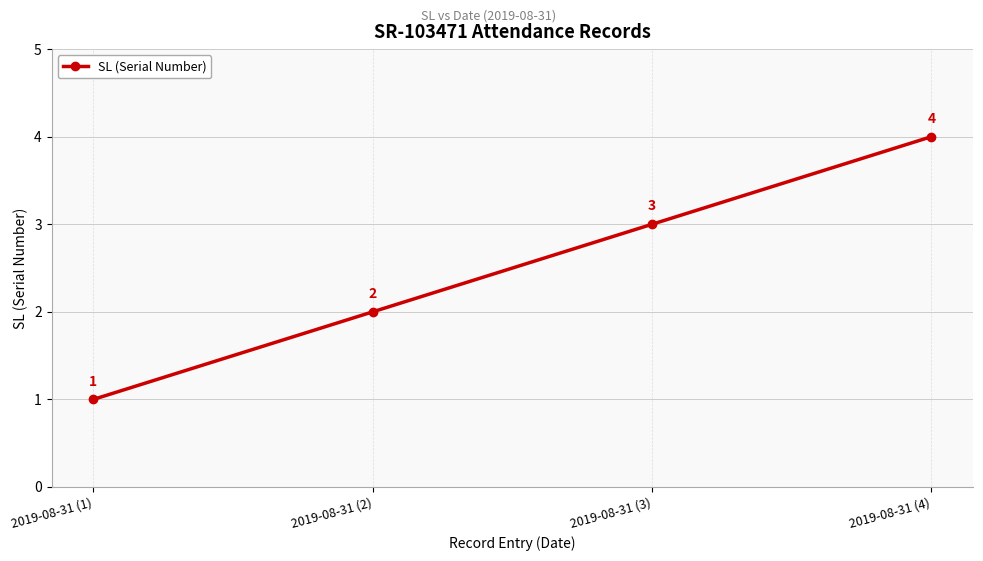

What is the label of the 4th point from the right?

2019-08-31 (1)